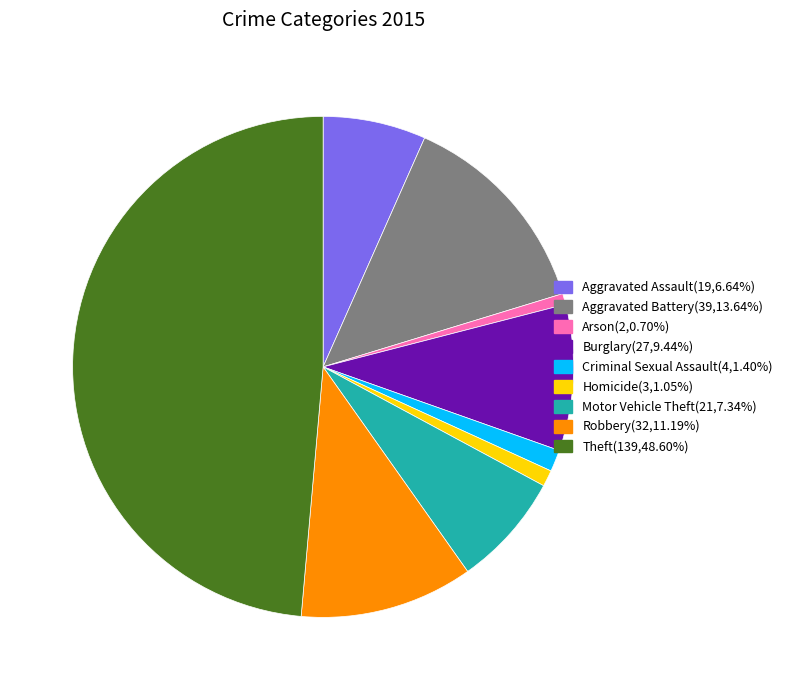

Count the number of slices in the pie.

9